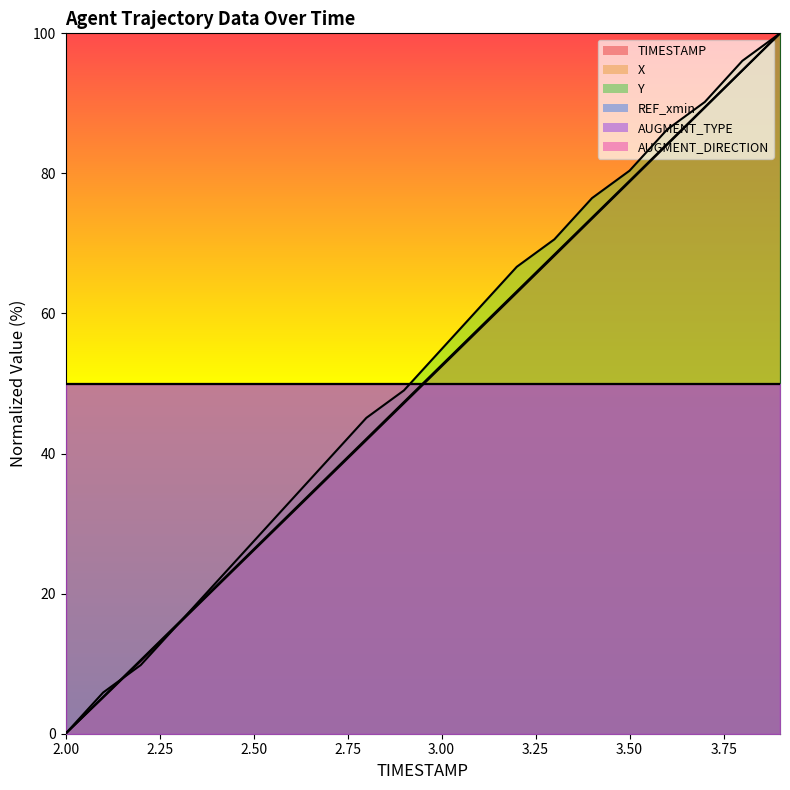

What is the difference between the second highest and second lowest values in the X series?

89.5